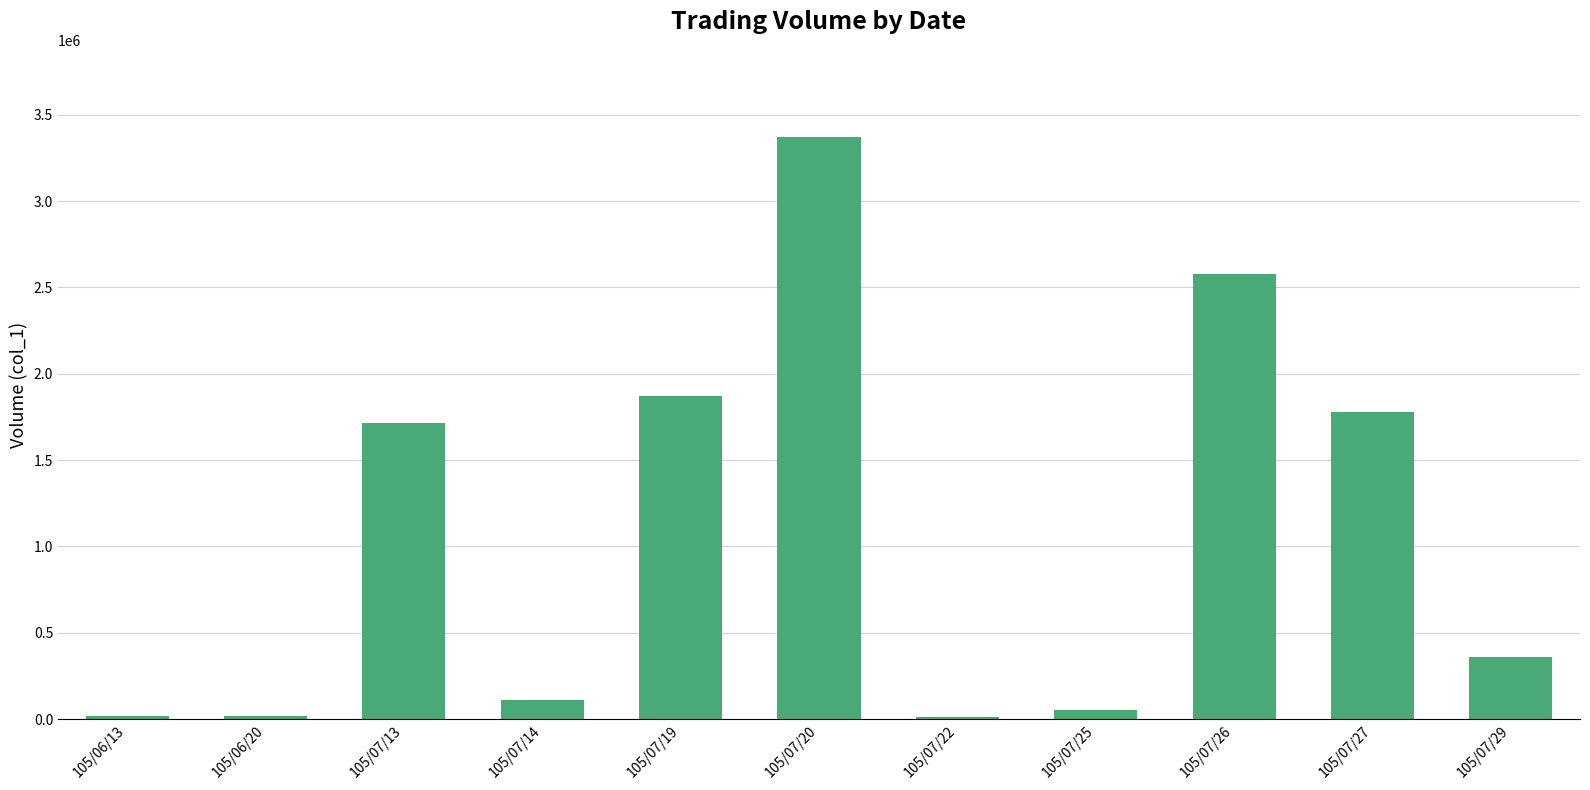

True or false: the data shows 1873000 at 105/07/19.

True